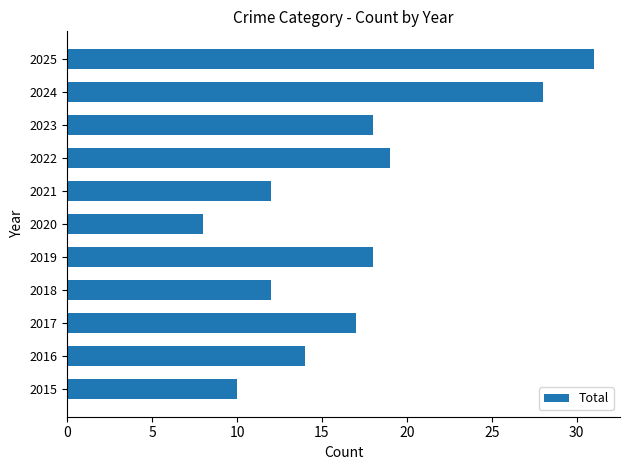

How many series are shown in this chart?

1